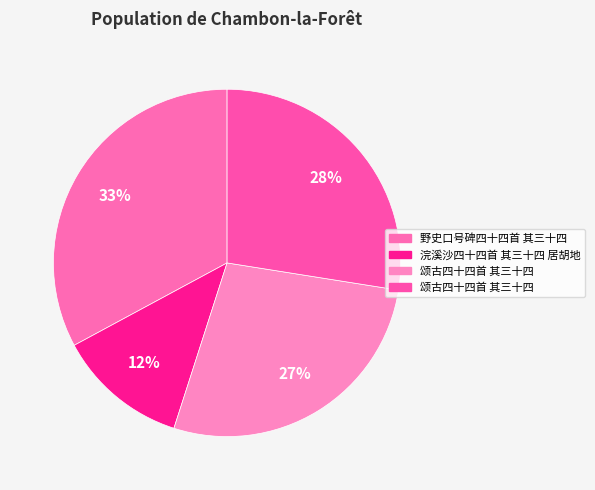

How many segments does this pie chart have?

4